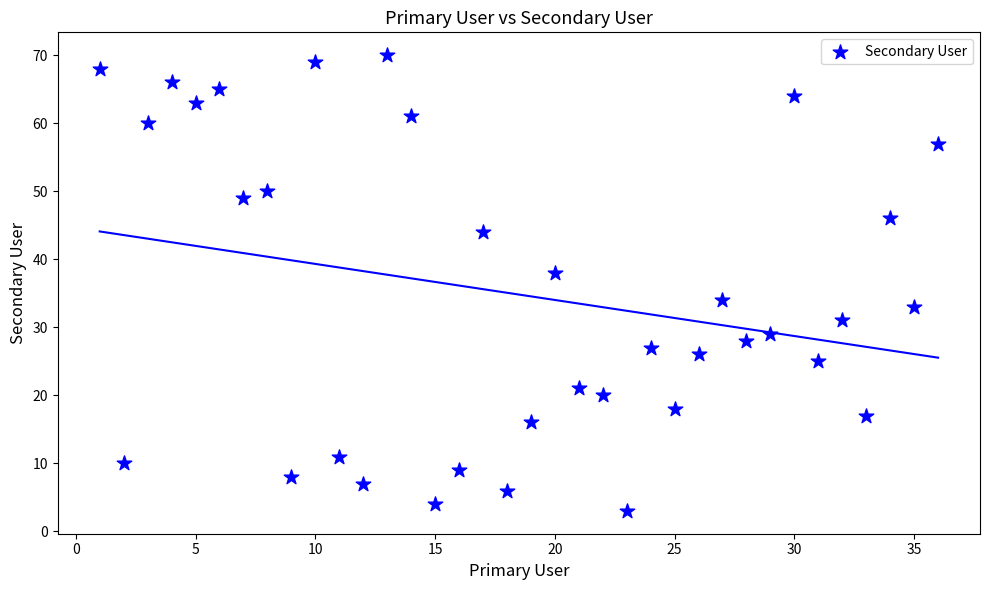

What is the range of Y values (max minus min)?

67